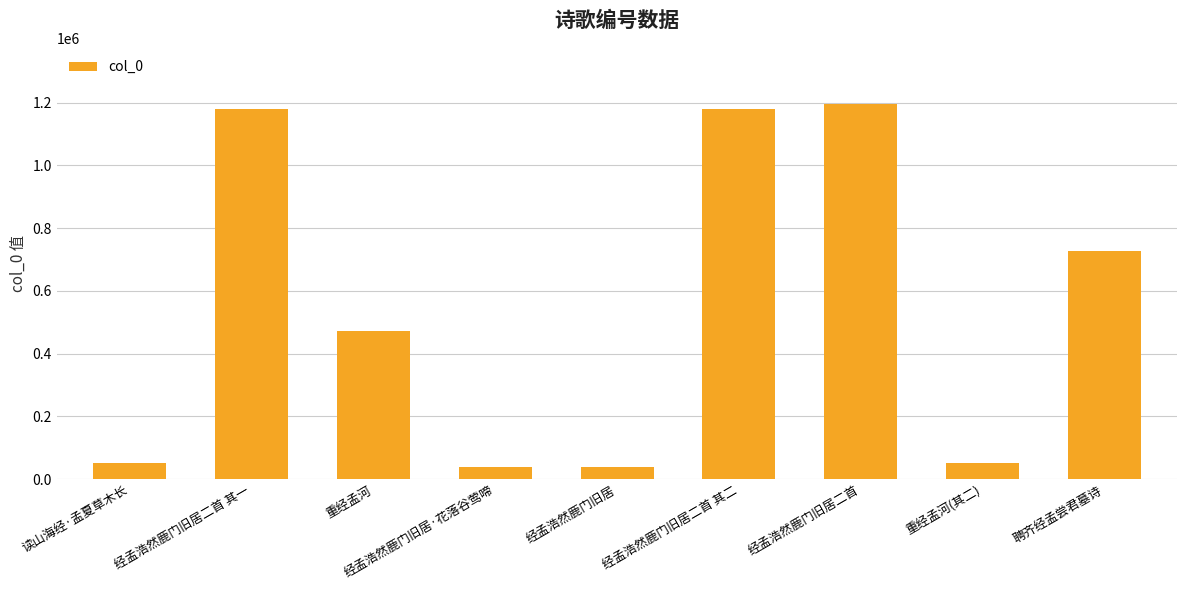

Where is the data nearest to the value 616149?

聘齐经孟尝君墓诗